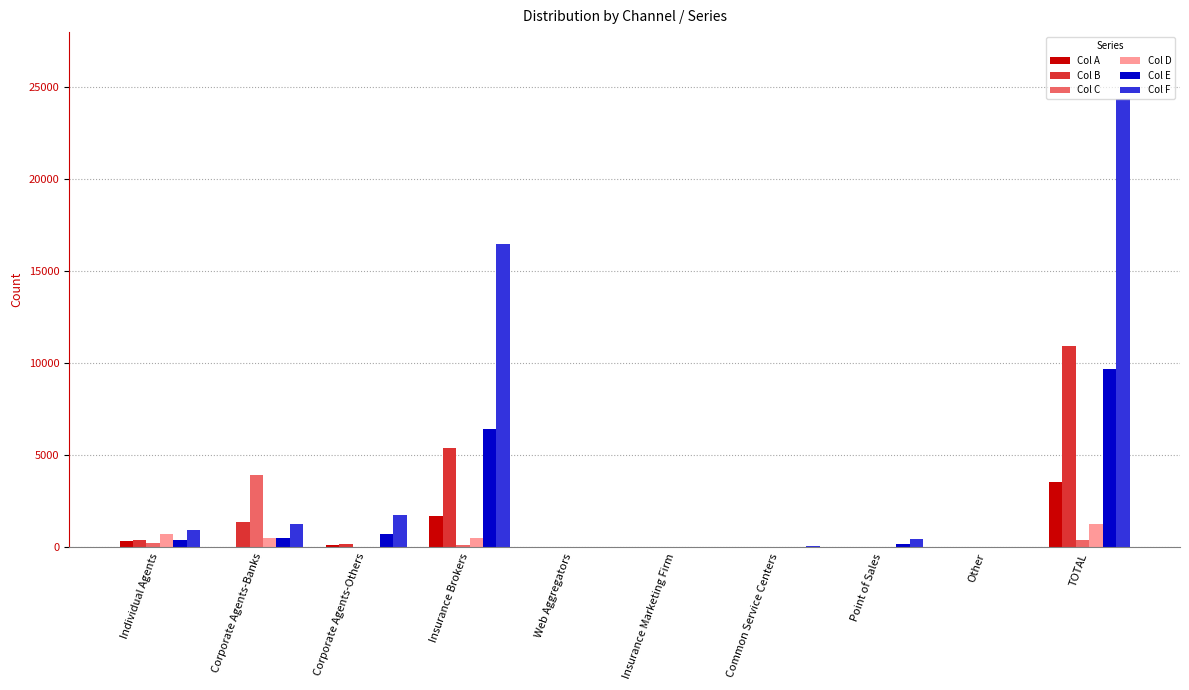

Are the bars horizontal?

No